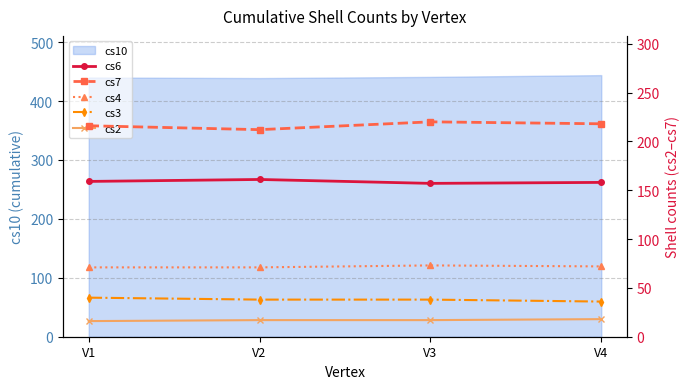

True or false: cs3 has a value of 58 at V4.

False